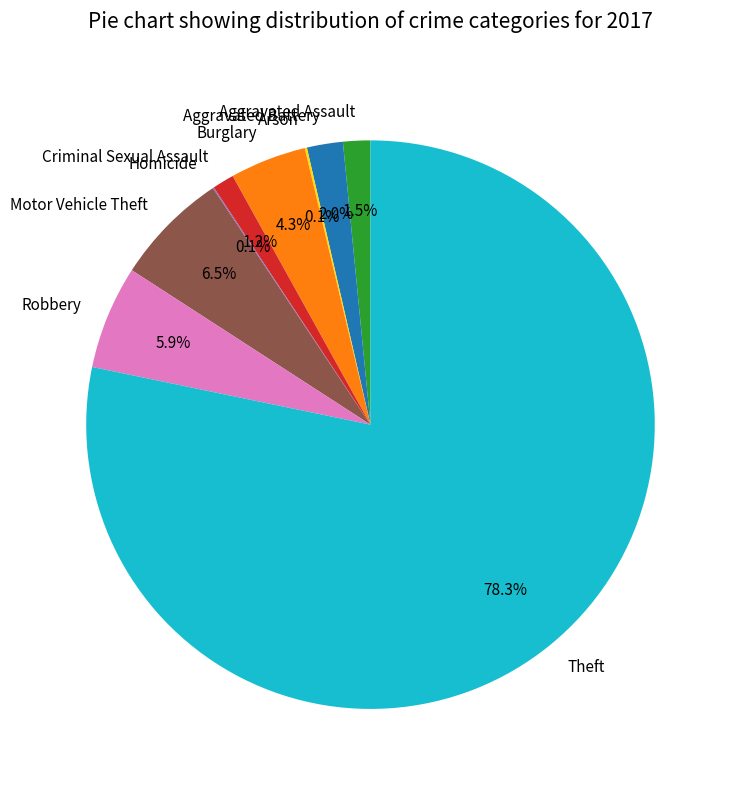

Is there any slice that represents more than half of the pie?

Yes